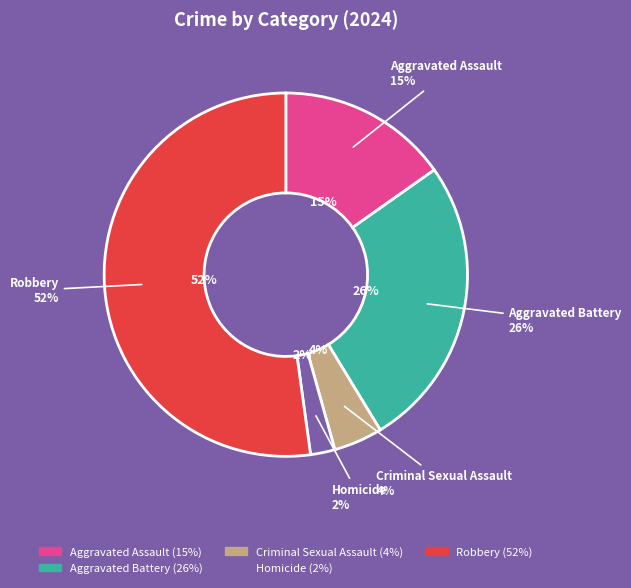

What is the total percentage of Robbery and Criminal Sexual Assault?

56.5%